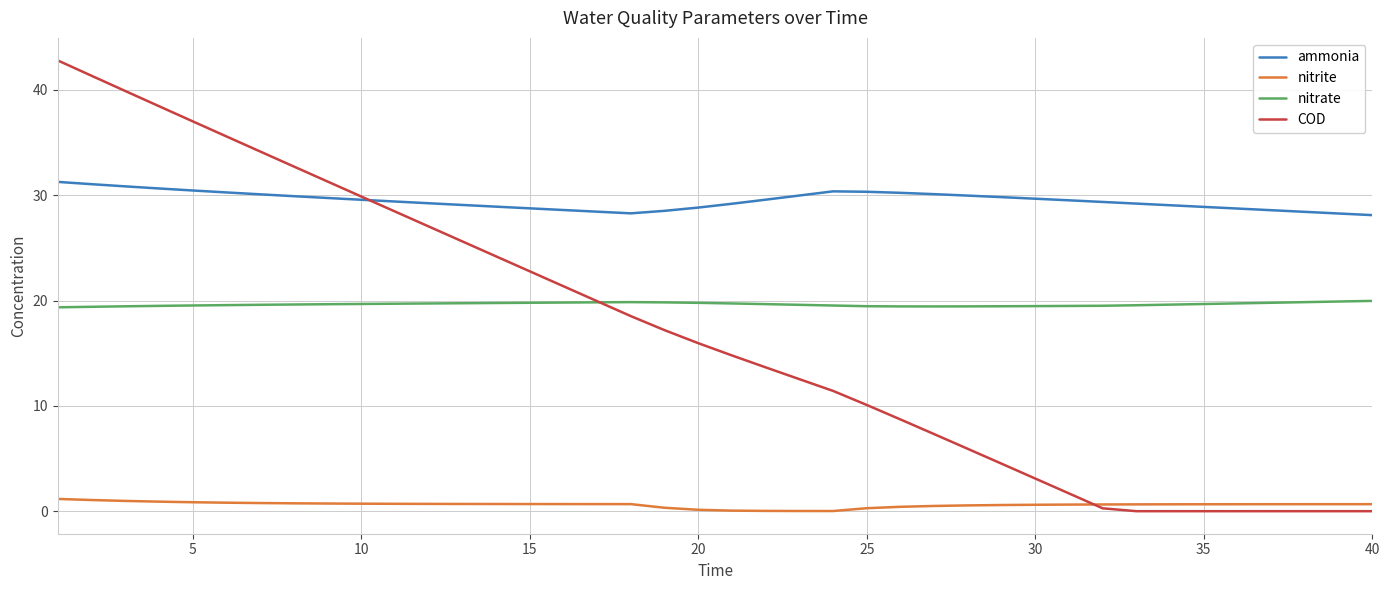

List the series in order of their peak value, lowest first.

nitrite, nitrate, ammonia, COD